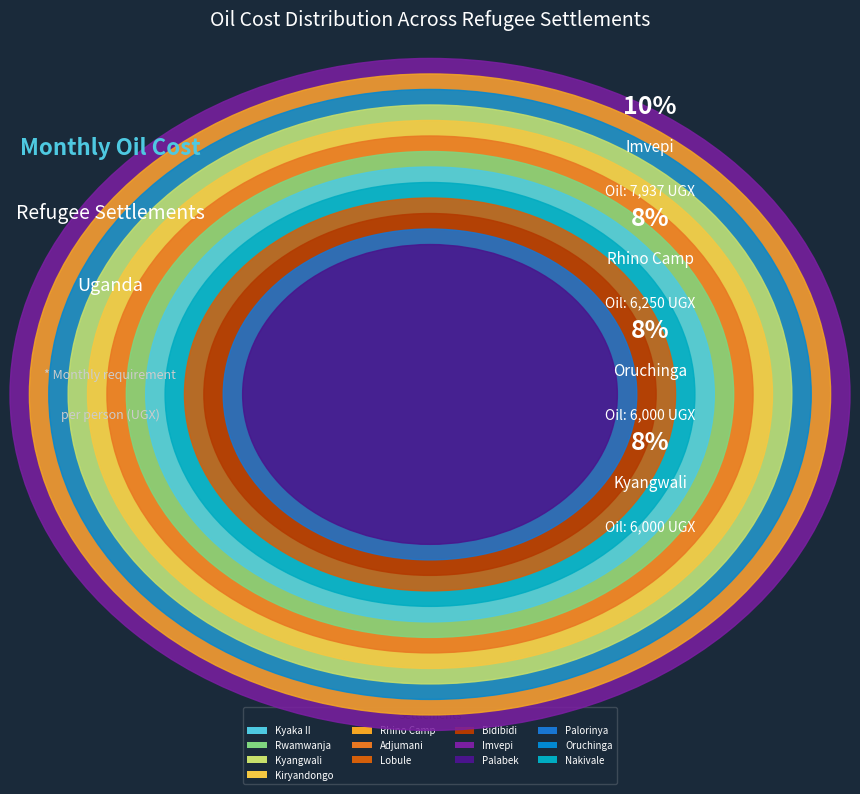

The Kyangwali slice represents 1% of the pie. True or false?

False